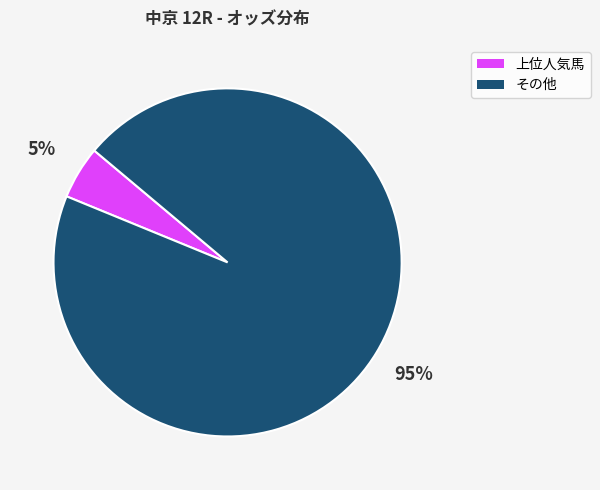

To the nearest percent, what is the average slice percentage?

50%